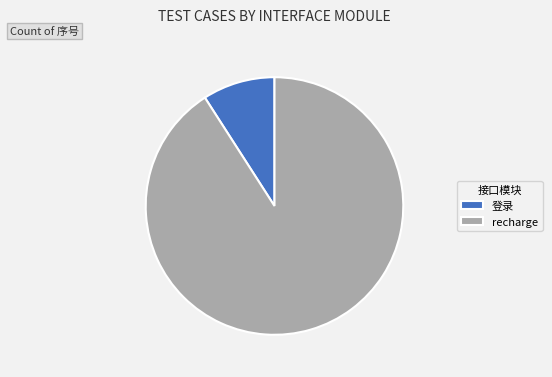

True or false: recharge accounts for 91% of the total.

True